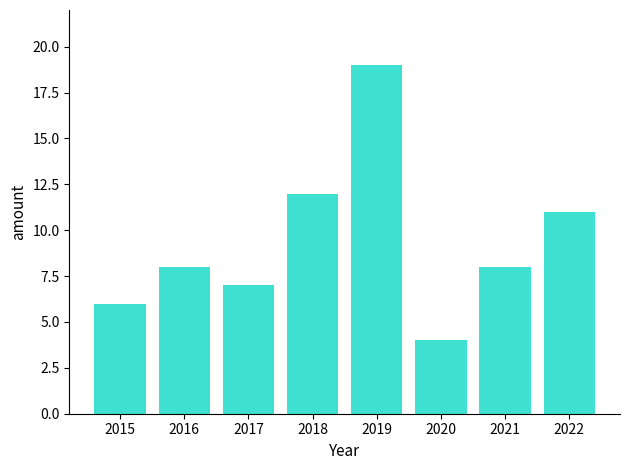

Reading left to right, what are all the values shown in this chart?

6	8	7	12	19	4	8	11